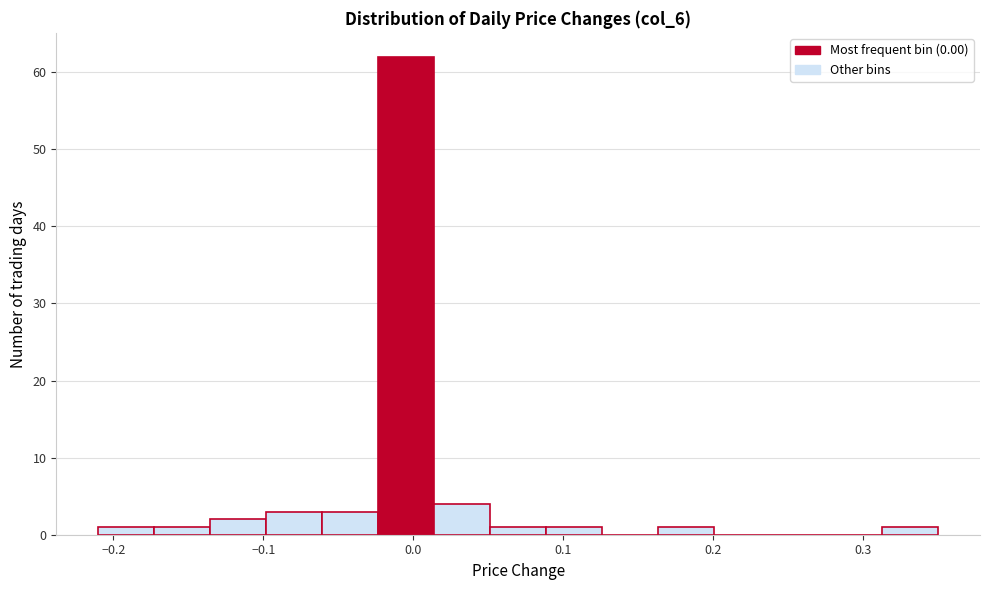

Read against the x-axis, roughly where is the centre of the tallest bar?

0.00